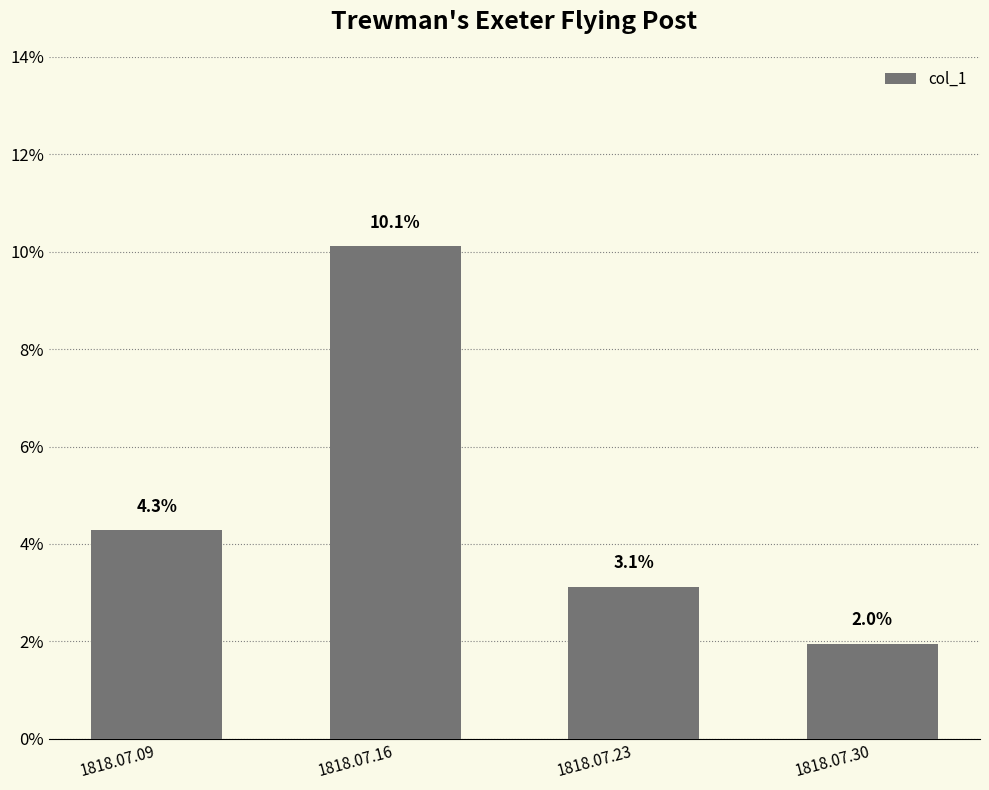

At which category does the chart reach its minimum across all series?

1818.07.30